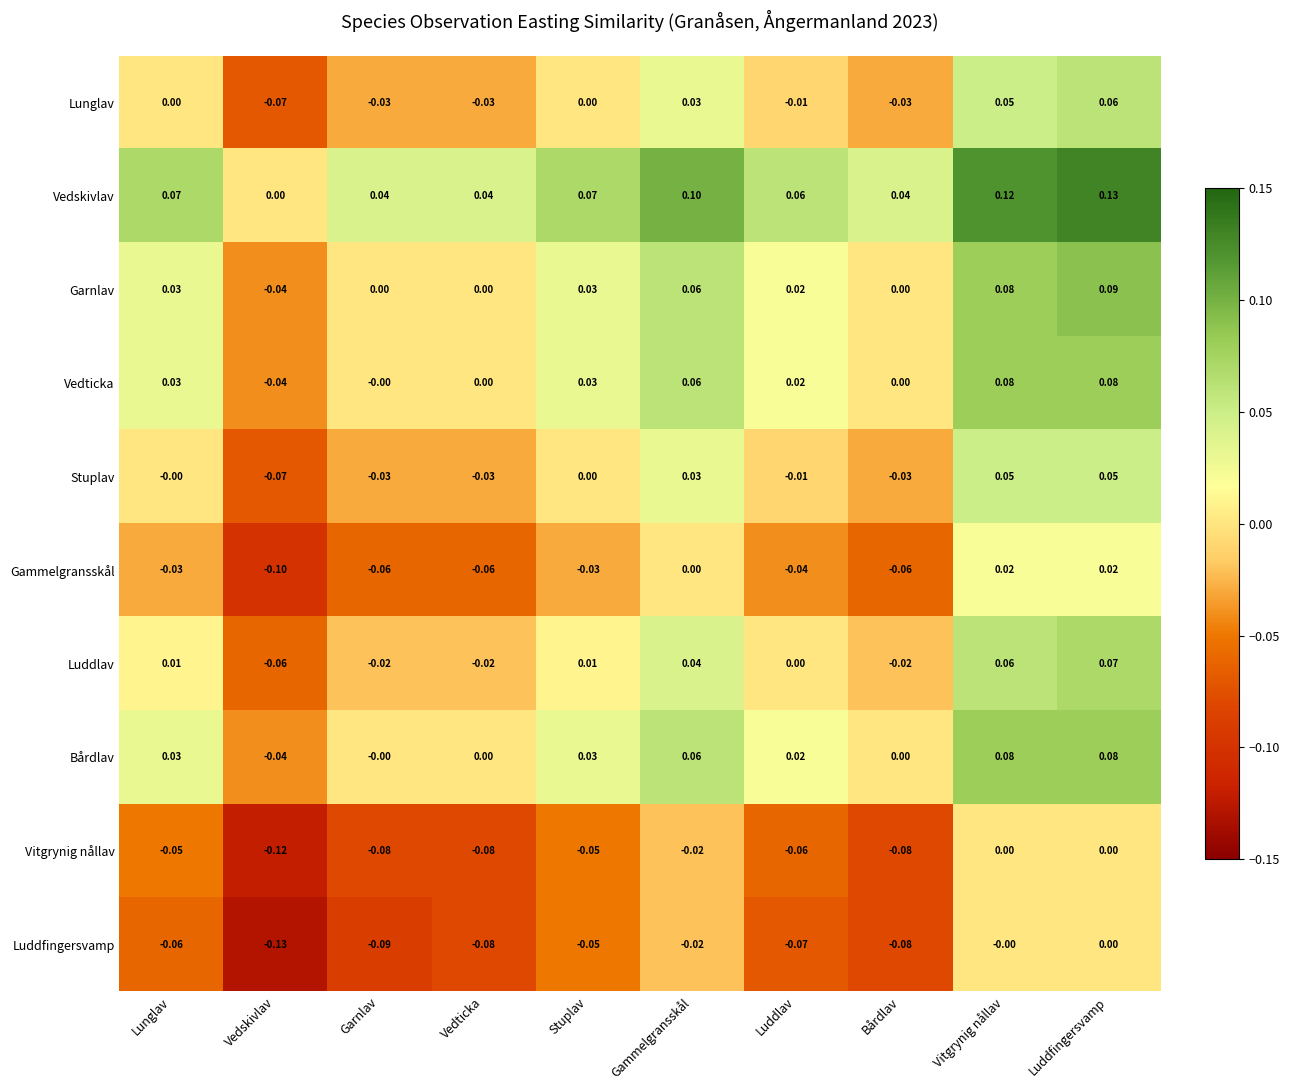

Between Vedskivlav and Vedticka, which series saw the biggest shift?

Luddfingersvamp